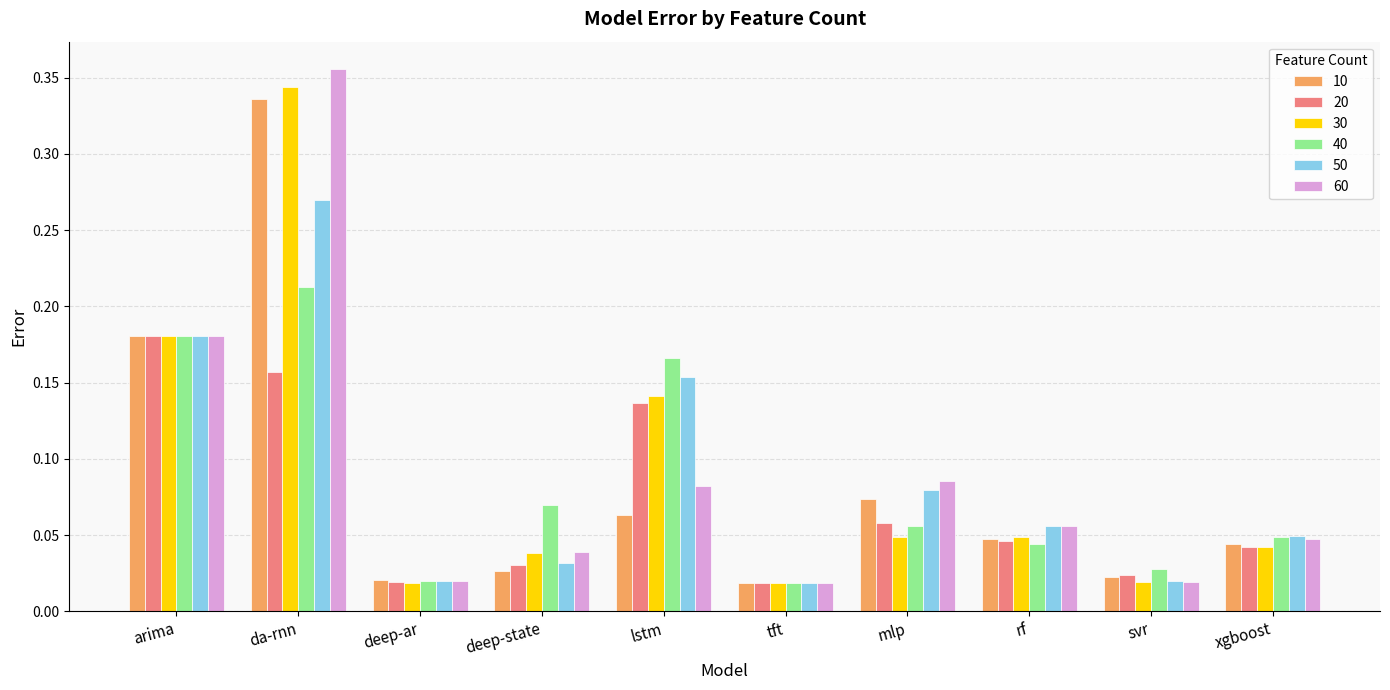

What is the sum of all 30 values?

0.9